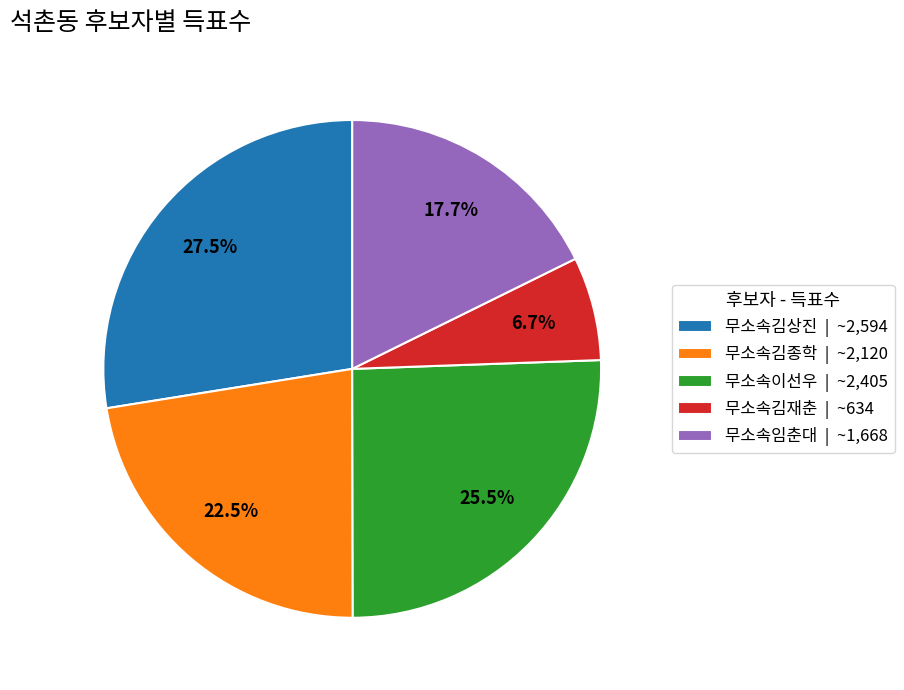

What percentage do 무소속김상진 and 무소속임춘대 together represent?

45.2%